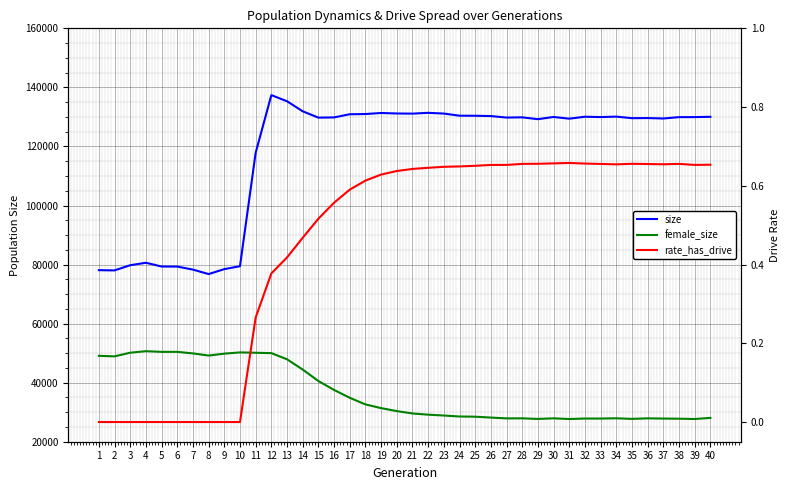

Reading left to right, extract all data points from this chart.

size: 1=78101.0	2=78020.0	3=79776.0	4=80611.0	5=79334.0	6=79316.0	7=78290.0	8=76777.0	9=78452.0	10=79441.0	11=117855.0	12=137381.0	13=135300.0	14=131902.0	15=129756.0	16=129830.0	17=130903.0	18=130973.0	19=131333.0	20=131163.0	21=131114.0	22=131382.0	23=131137.0	24=130413.0	25=130390.0	26=130287.0	27=129779.0	28=129856.0	29=129234.0	30=129979.0	31=129406.0	32=130061.0	33=129946.0	34=130098.0	35=129572.0	36=129615.0	37=129469.0	38=129923.0	39=129938.0	40=130037.0
female_size: 1=49093.0	2=48913.0	3=50149.0	4=50659.0	5=50429.0	6=50438.0	7=49907.0	8=49179.0	9=49825.0	10=50246.0	11=50123.0	12=50000.0	13=47921.0	14=44443.0	15=40557.0	16=37540.0	17=34882.0	18=32638.0	19=31381.0	20=30373.0	21=29574.0	22=29159.0	23=28873.0	24=28544.0	25=28472.0	26=28178.0	27=27903.0	28=27920.0	29=27720.0	30=27915.0	31=27690.0	32=27849.0	33=27844.0	34=27934.0	35=27735.0	36=27913.0	37=27844.0	38=27795.0	39=27694.0	40=28074.0
rate_has_drive: 1=0.0	2=0.0	3=0.0	4=0.0	5=0.0	6=0.0	7=0.0	8=0.0	9=0.0	10=0.0	11=0.3	12=0.4	13=0.4	14=0.5	15=0.5	16=0.6	17=0.6	18=0.6	19=0.6	20=0.6	21=0.6	22=0.6	23=0.6	24=0.6	25=0.7	26=0.7	27=0.7	28=0.7	29=0.7	30=0.7	31=0.7	32=0.7	33=0.7	34=0.7	35=0.7	36=0.7	37=0.7	38=0.7	39=0.7	40=0.7